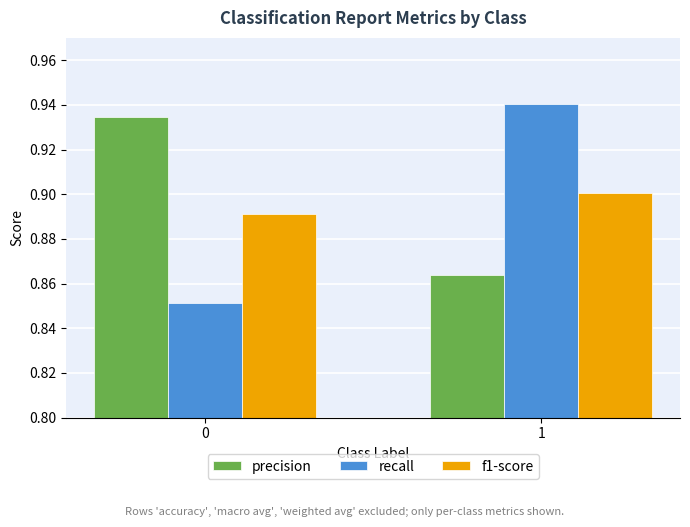

Which series has the largest total across all categories?

precision